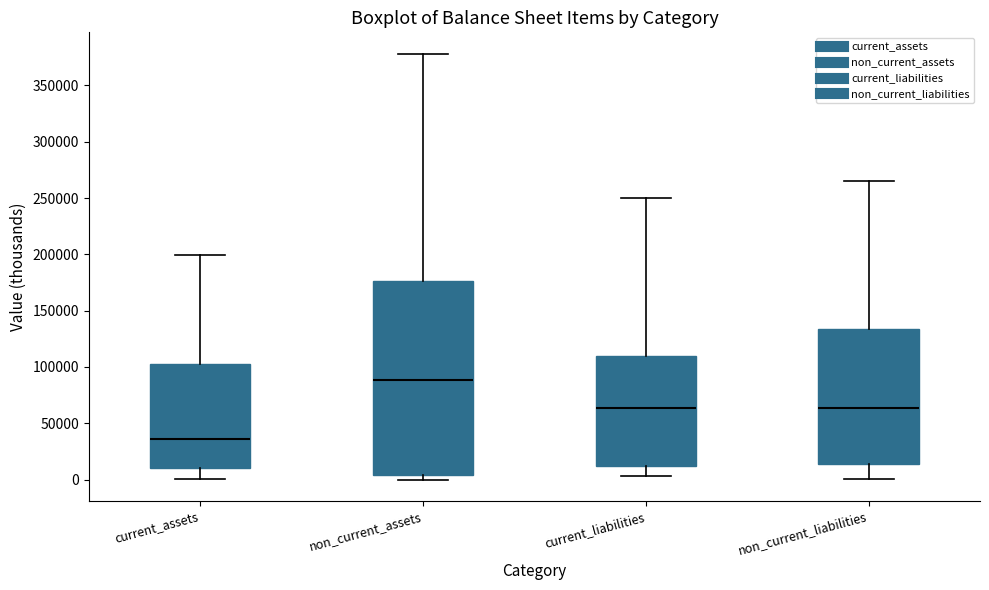

Which box is the tallest, from its lower edge to its upper edge?

non_current_assets